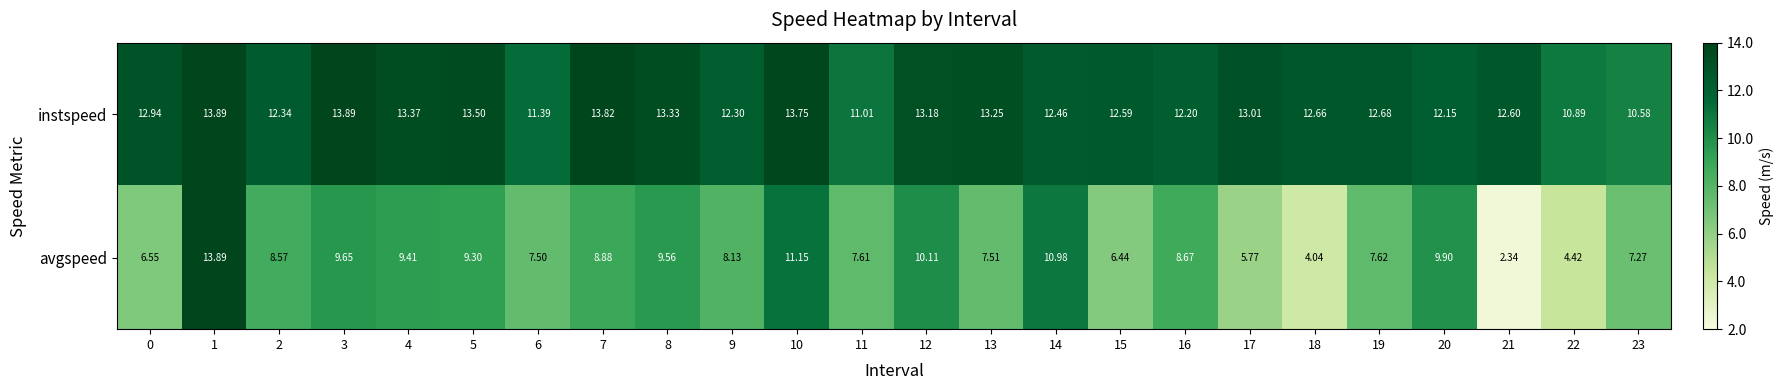

Rank the series at 10 from lowest to highest value.

avgspeed, instspeed